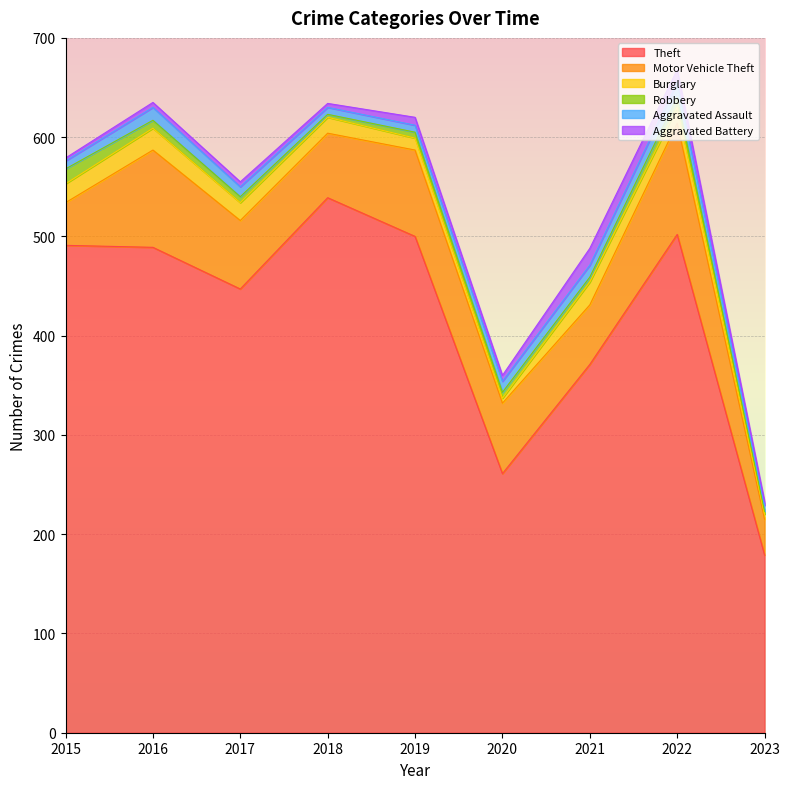

The value of Motor Vehicle Theft at 2023 is 36. True or false?

True